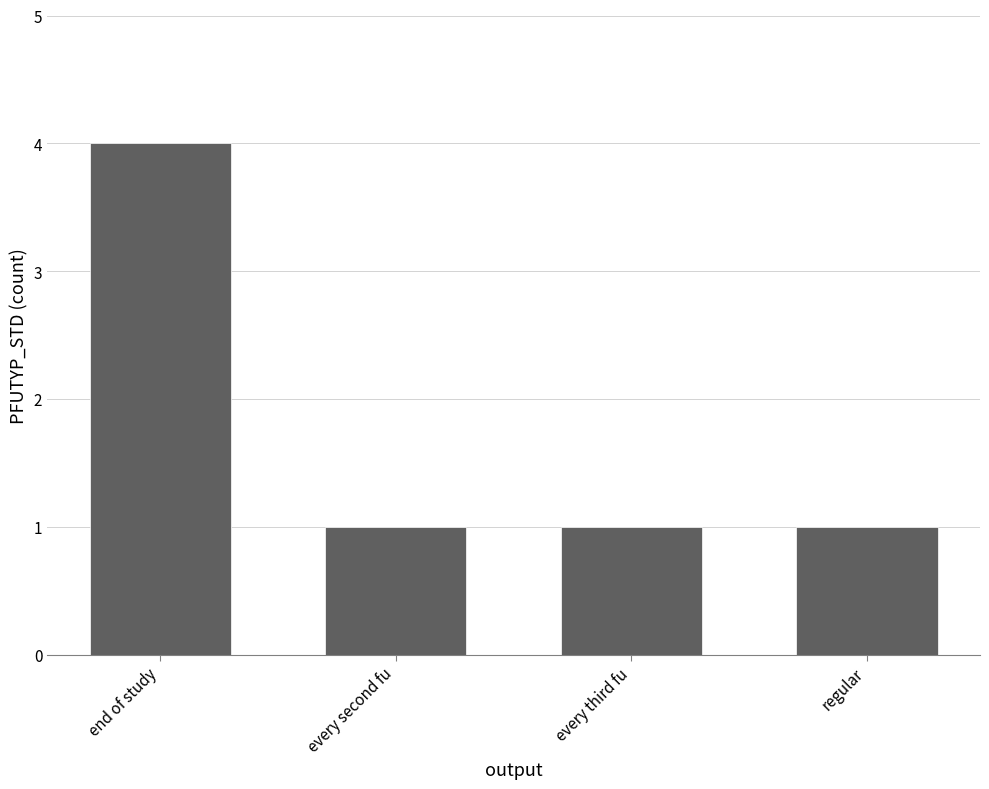

What is the greatest value displayed?

4